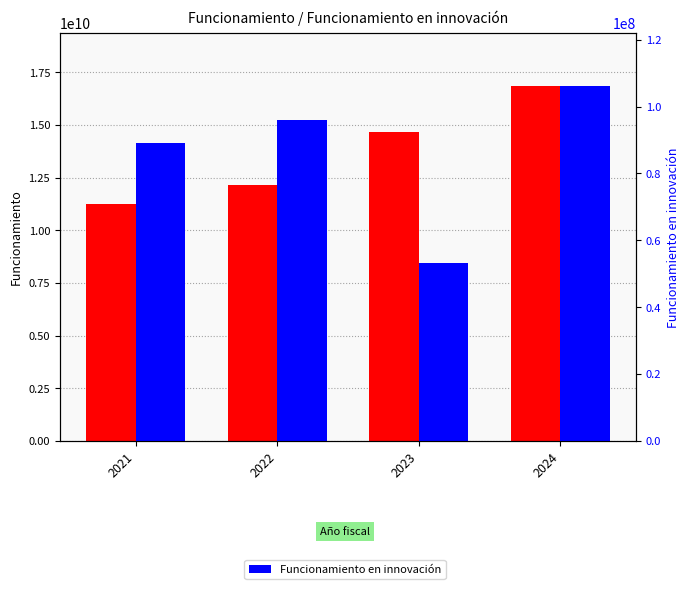

What is the maximum value for Funcionamiento?

16831387386